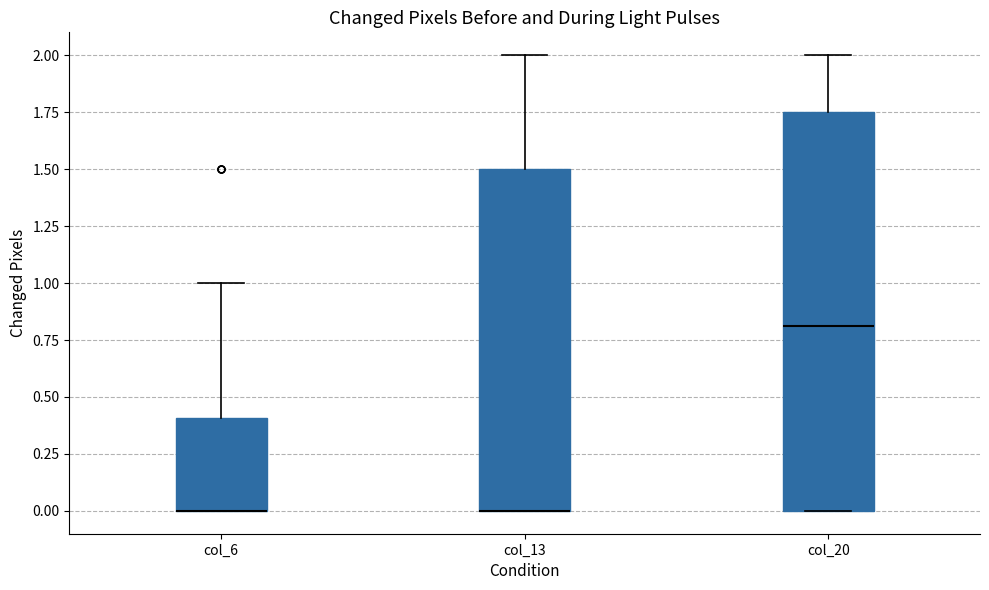

Where does the upper whisker of the box for col_6 end on the y-axis? The values are not printed on the chart, so give them approximately, as read against the axis.

1.00